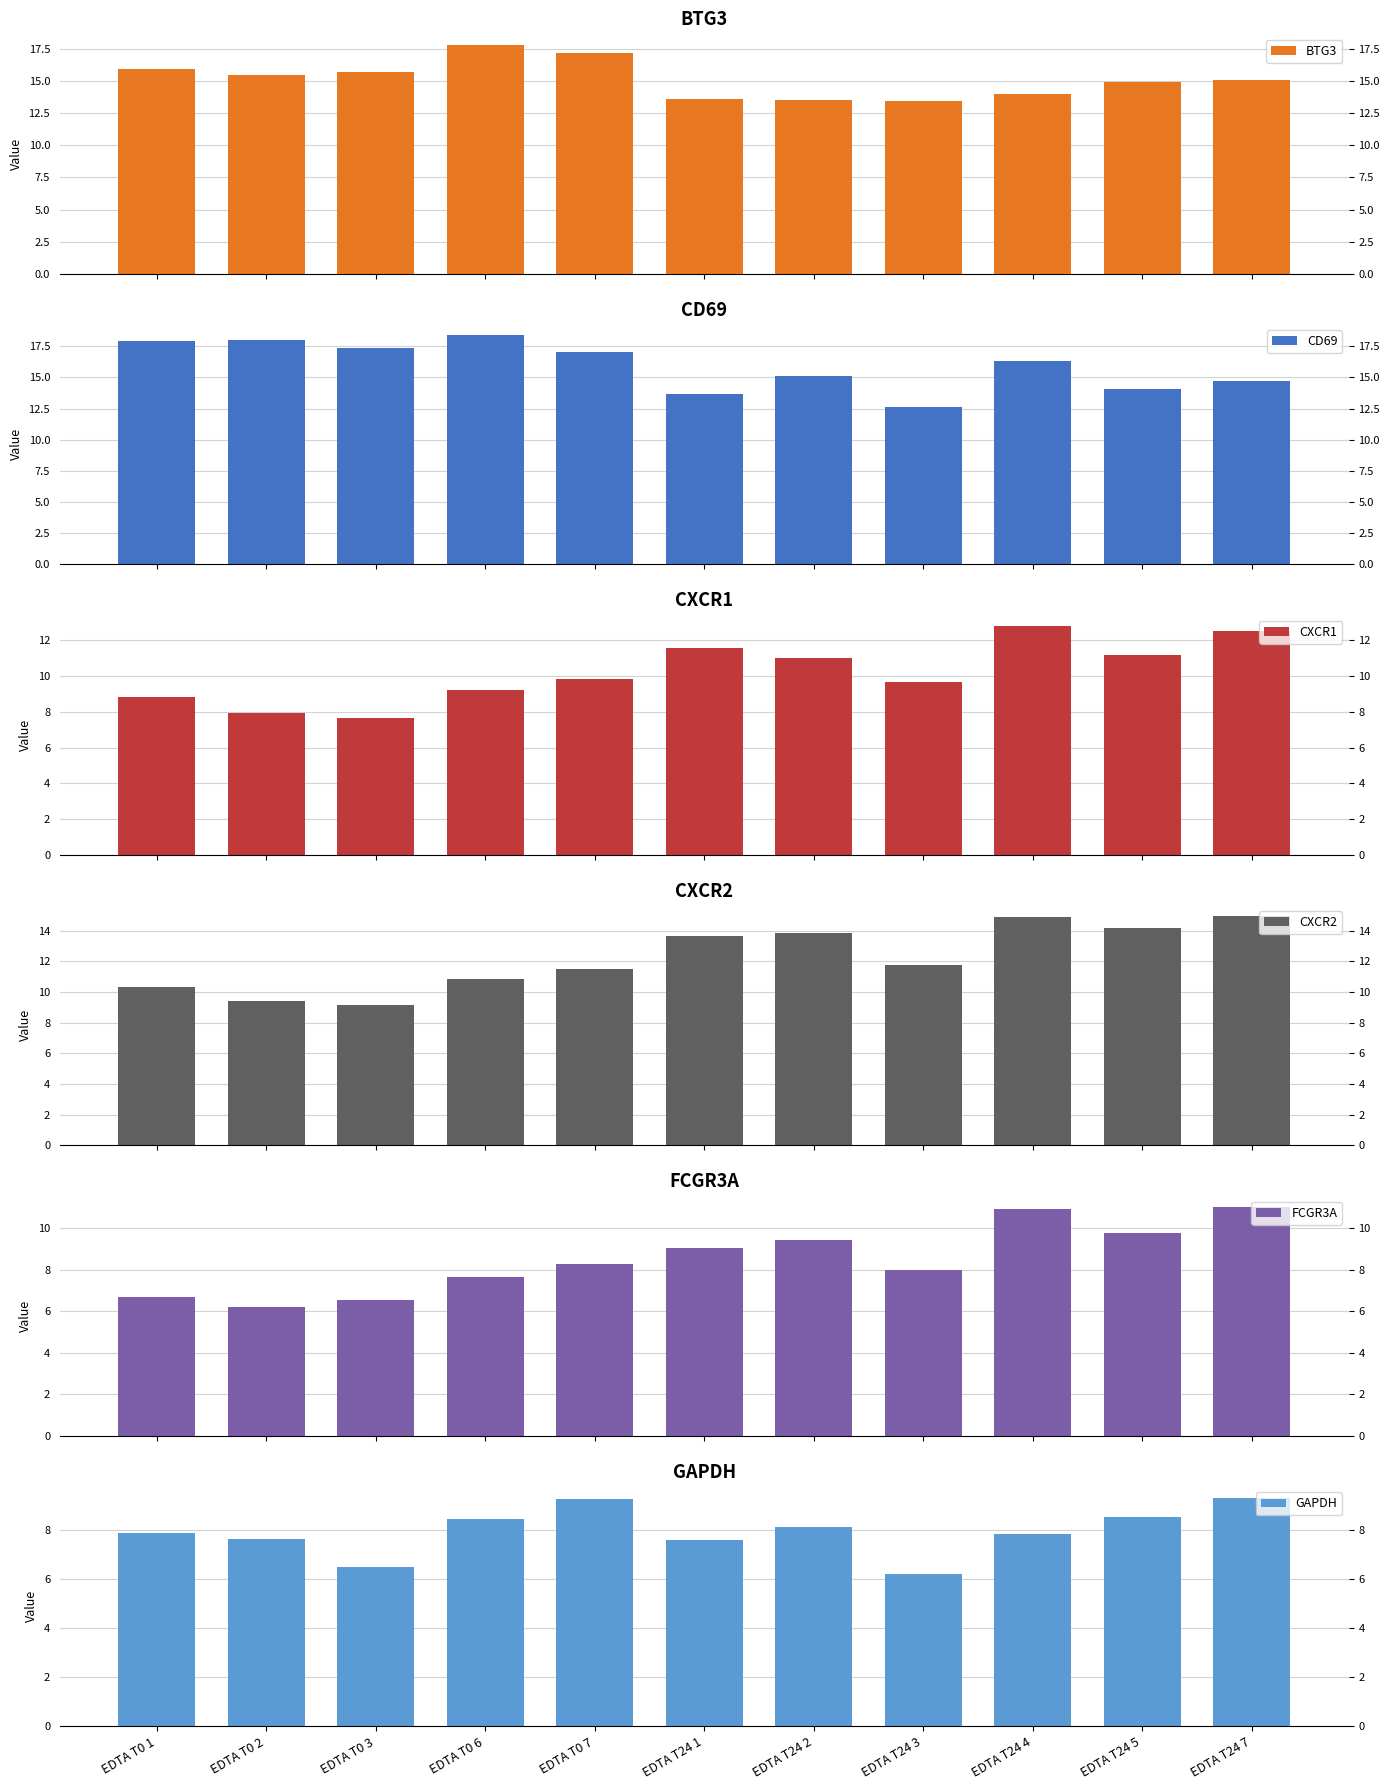

List the series in order of their peak value, lowest first.

GAPDH, FCGR3A, CXCR1, CXCR2, BTG3, CD69